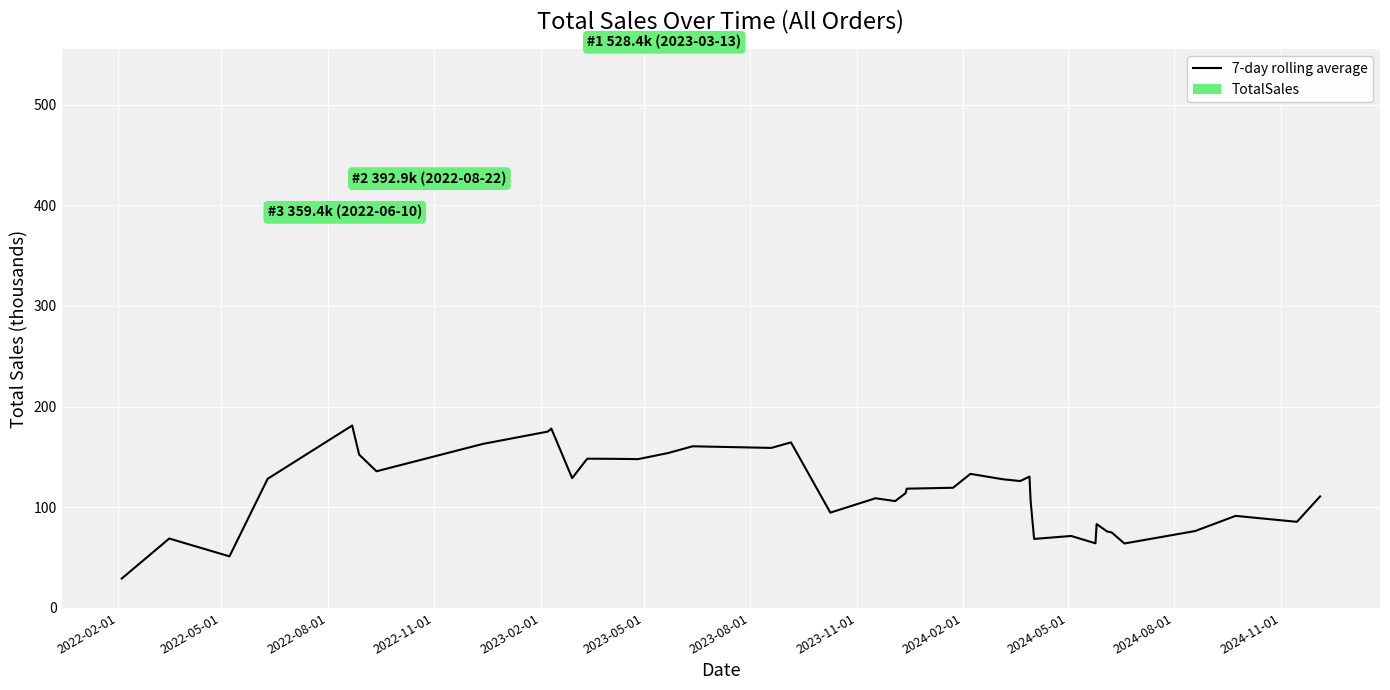

What is the difference between the maximum and minimum values?

152.0